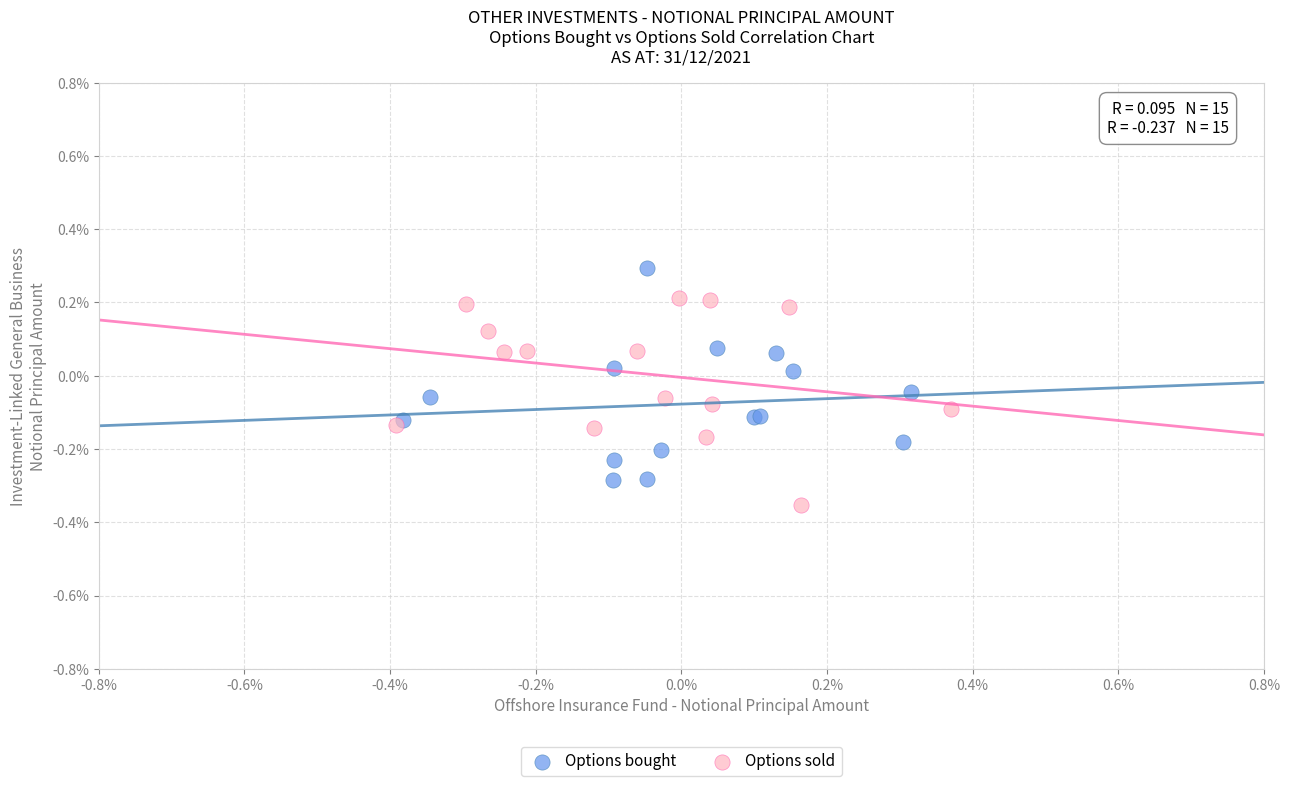

Which series contains the lowest Y value?

Options sold